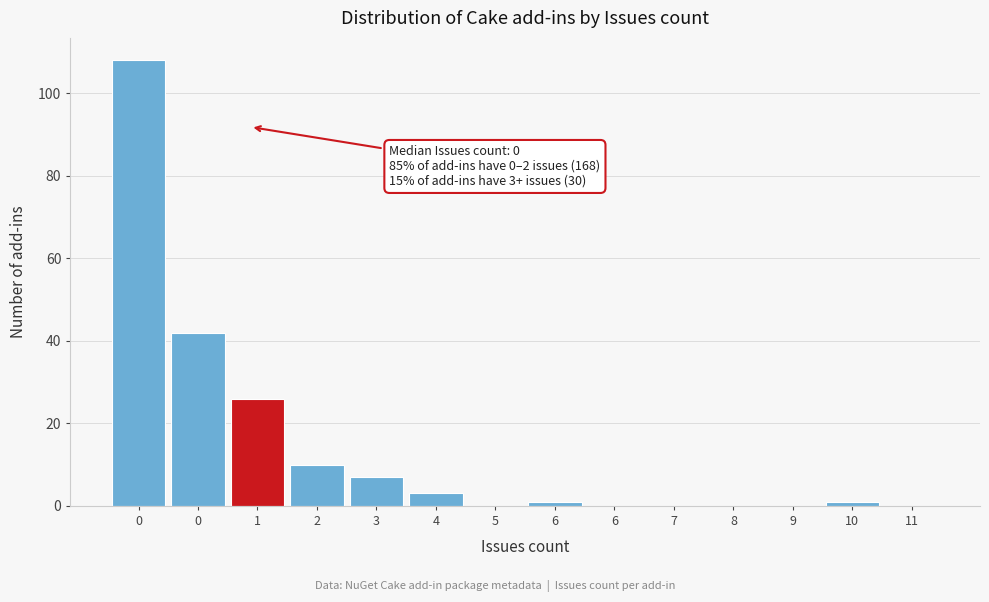

How many data points does each series have?

14